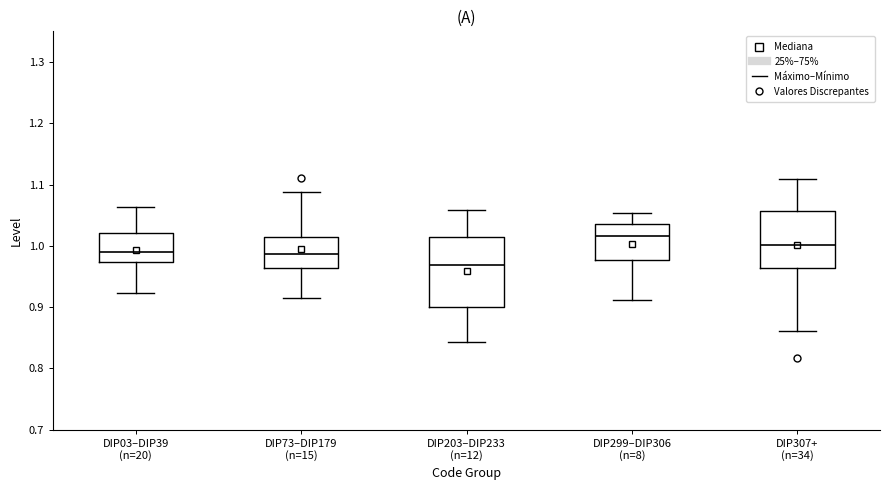

Where does the median line of the box for DIP03–DIP39 (n=20) sit on the y-axis? The values are not printed on the chart, so give them approximately, as read against the axis.

0.99